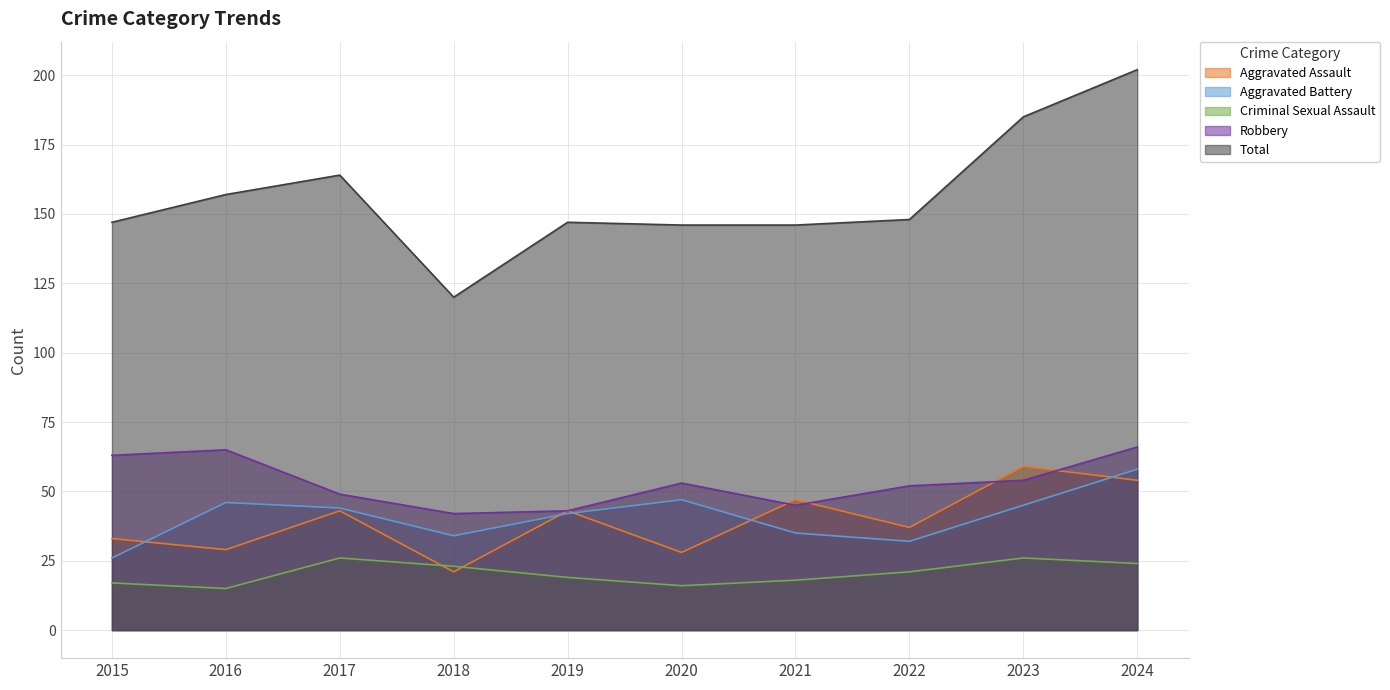

How many interior local valleys does the Aggravated Assault series have?

4